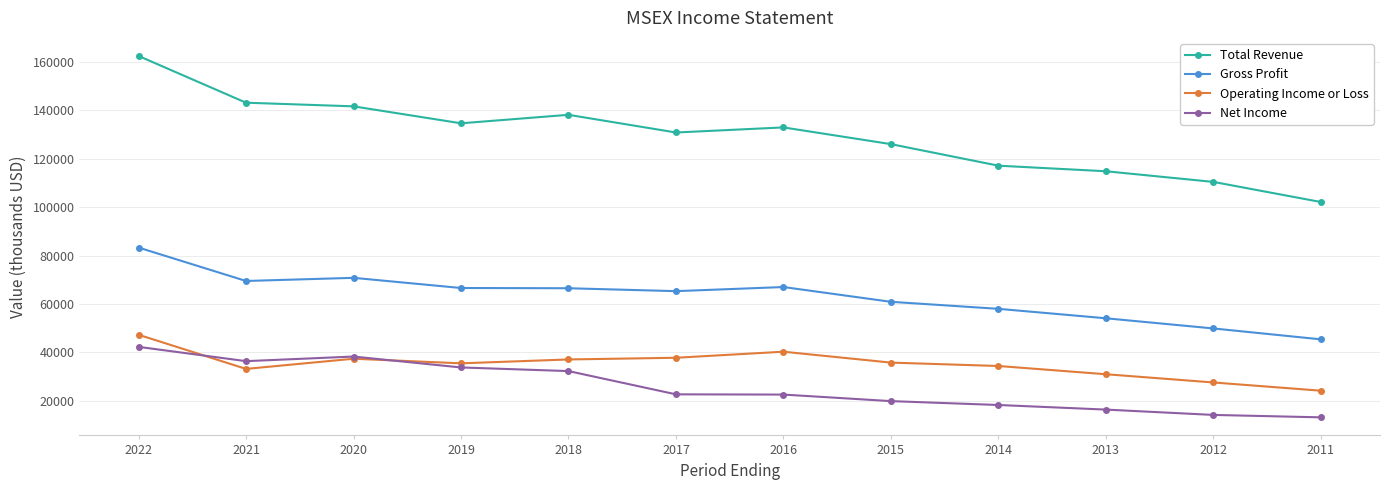

How many lines are shown in the chart?

4